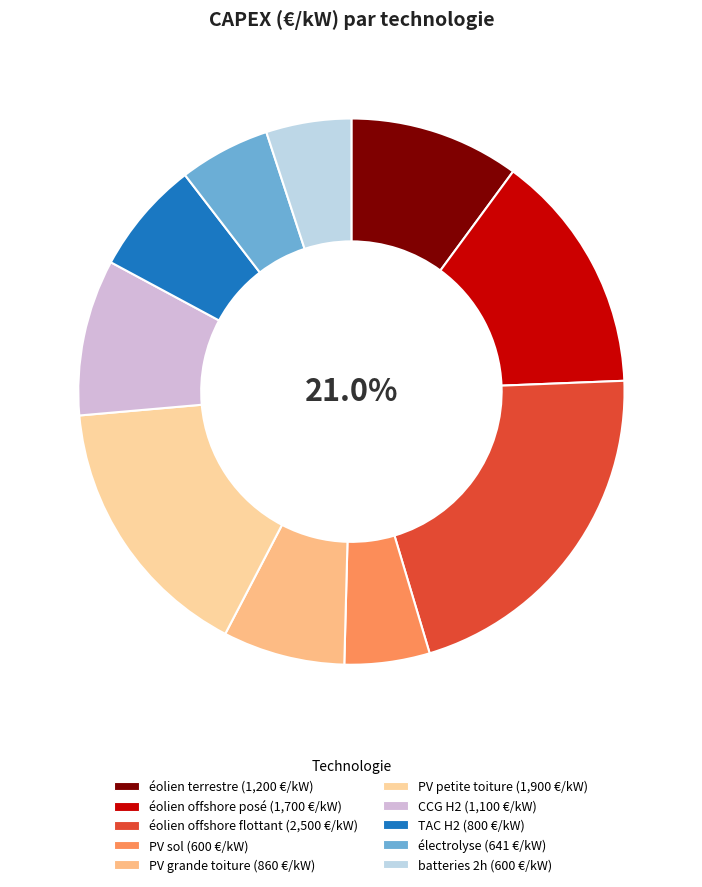

Is it true that TAC H2 is 7% of the pie?

True